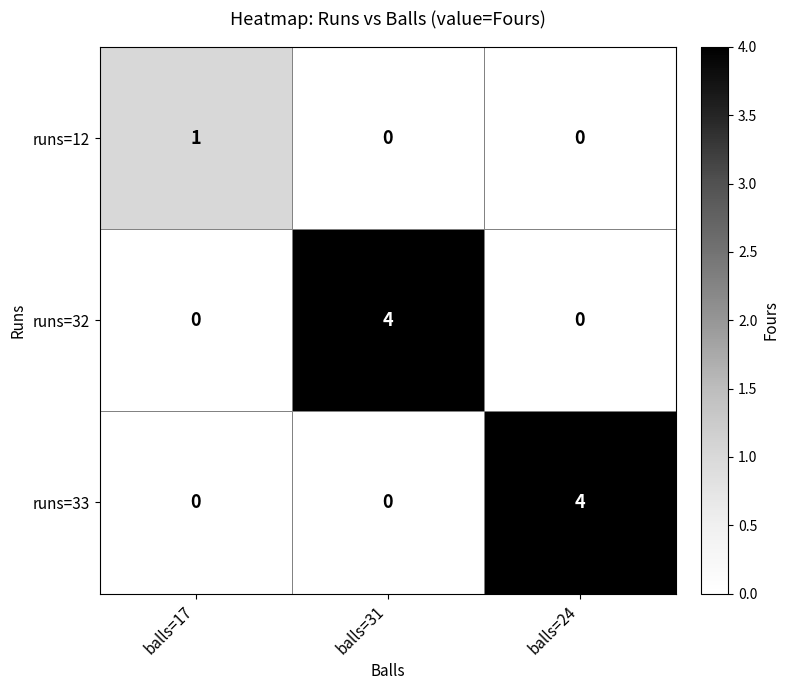

At which label does runs=32 reach its peak?

balls=31